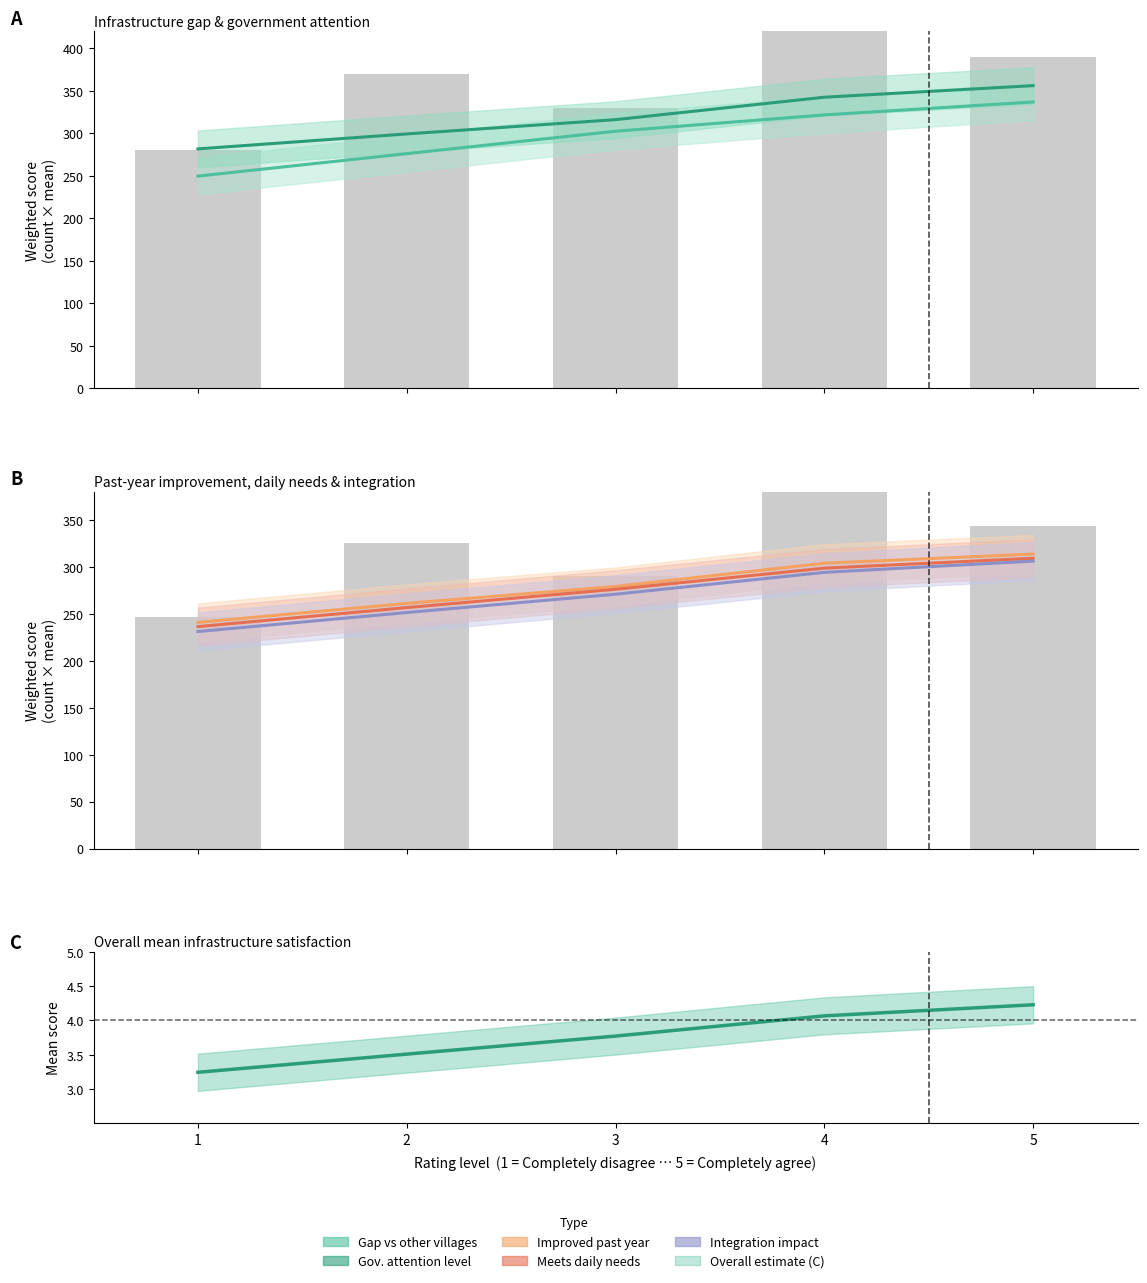

The Q6_integration_impact series shows 140.7 at 2. True or false?

False